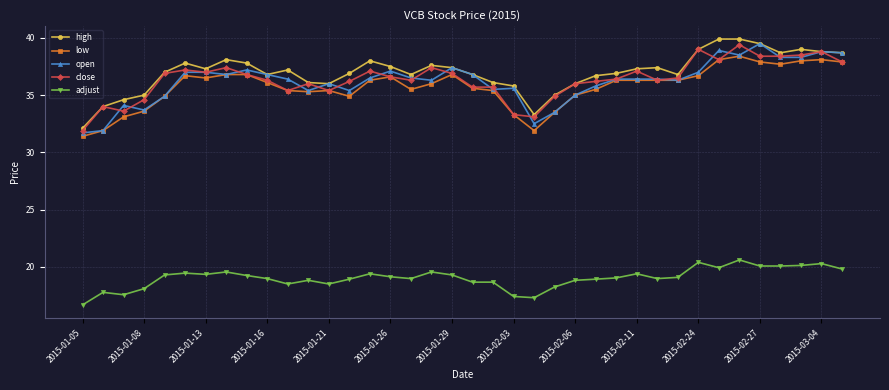

True or false: close has more than 2 points higher than both neighbors.

True